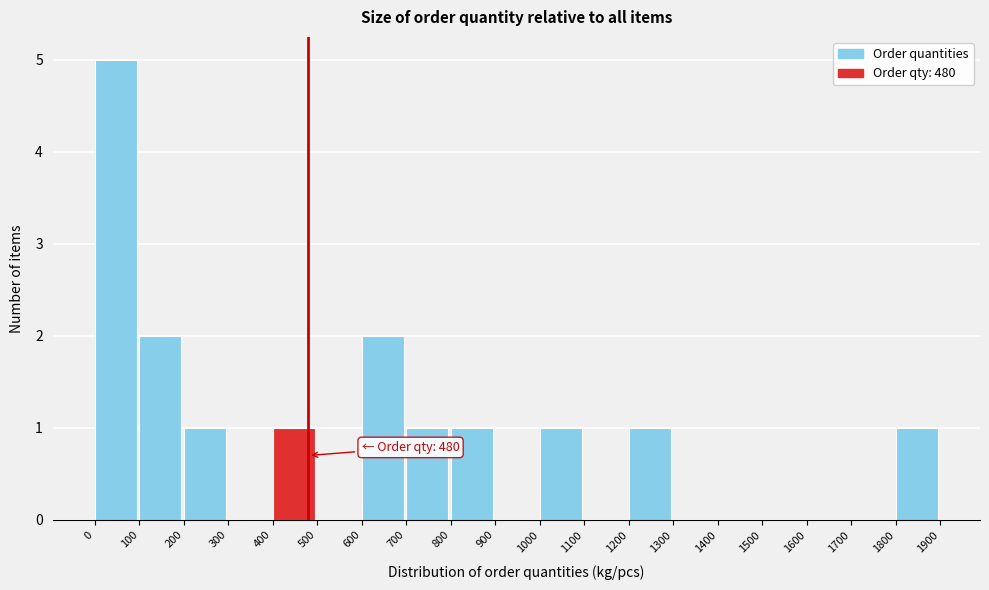

Which range on the x-axis has the tallest bar?

0 to 100